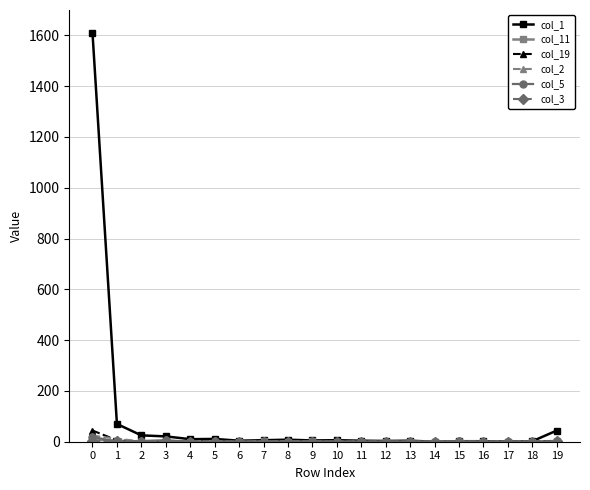

Which series has the largest total across all categories?

col_1